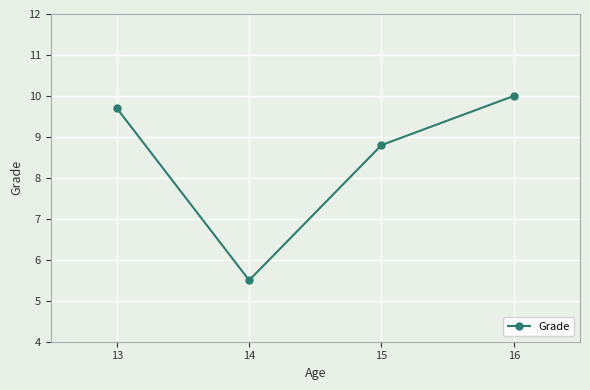

What is the value of the 3rd point from the left?

8.8